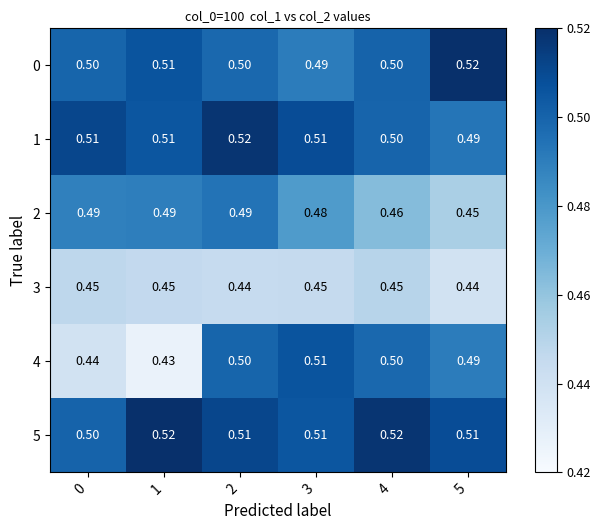

How many data points does each series have?

6